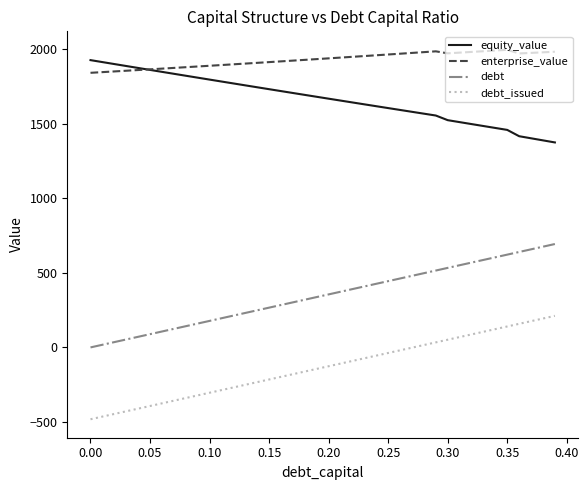

Which series has the largest total across all categories?

enterprise_value